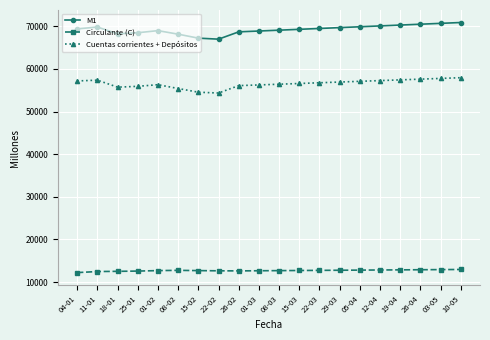

Does the chart have visible grid lines?

Yes